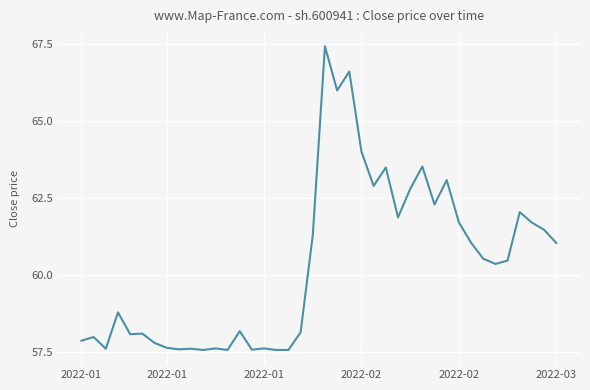

How many distinct data groups are displayed?

1